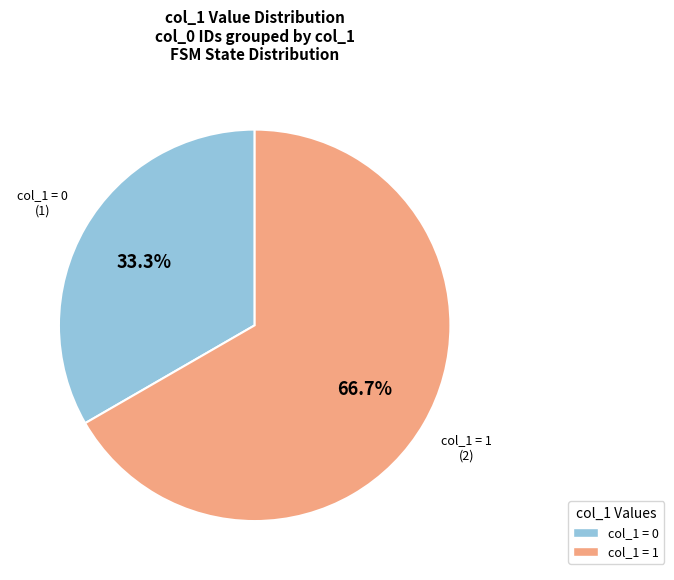

Is there any slice that represents more than half of the pie?

Yes